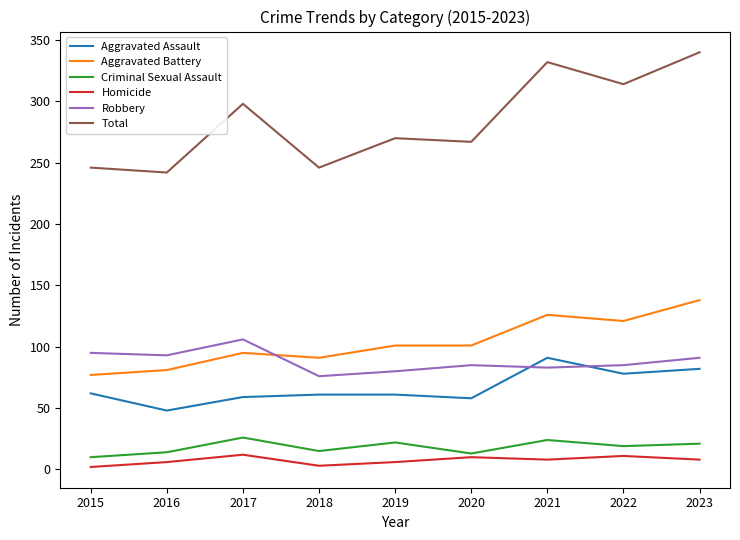

At which category does Criminal Sexual Assault reach its first local peak?

2017